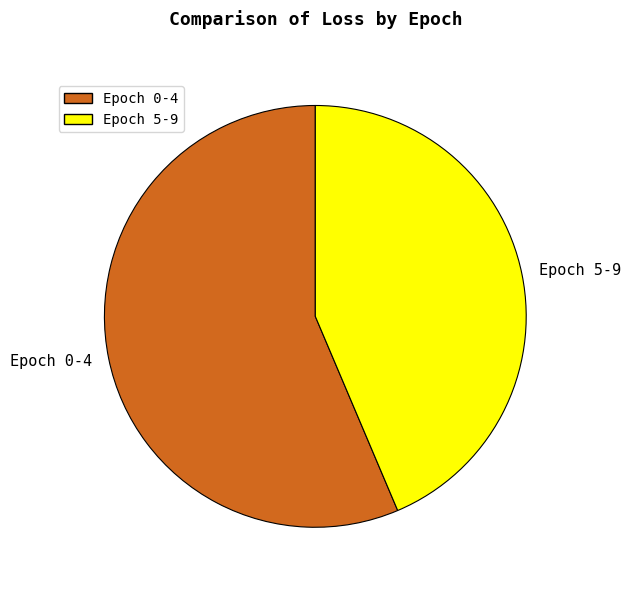

Between Epoch 0-4 and Epoch 5-9, which is larger?

Epoch 0-4